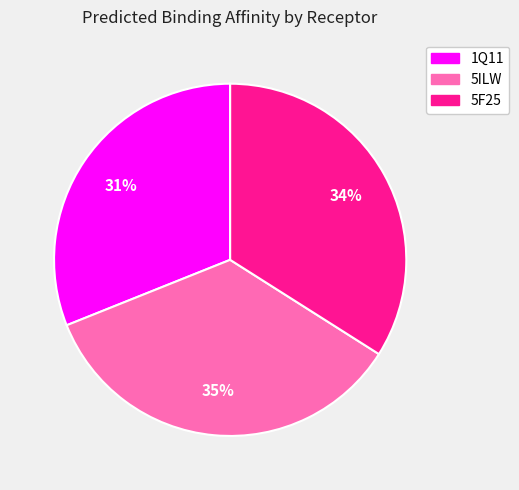

To the nearest percent, what is the combined percentage of 1Q11 and 5ILW?

66%